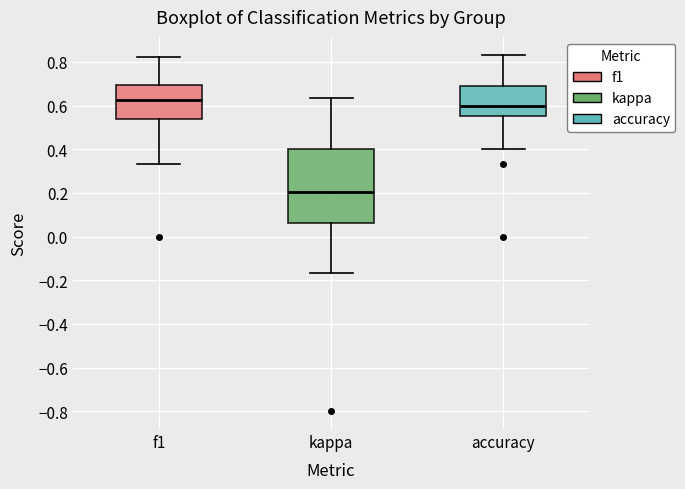

Which box's median line is the lowest?

kappa